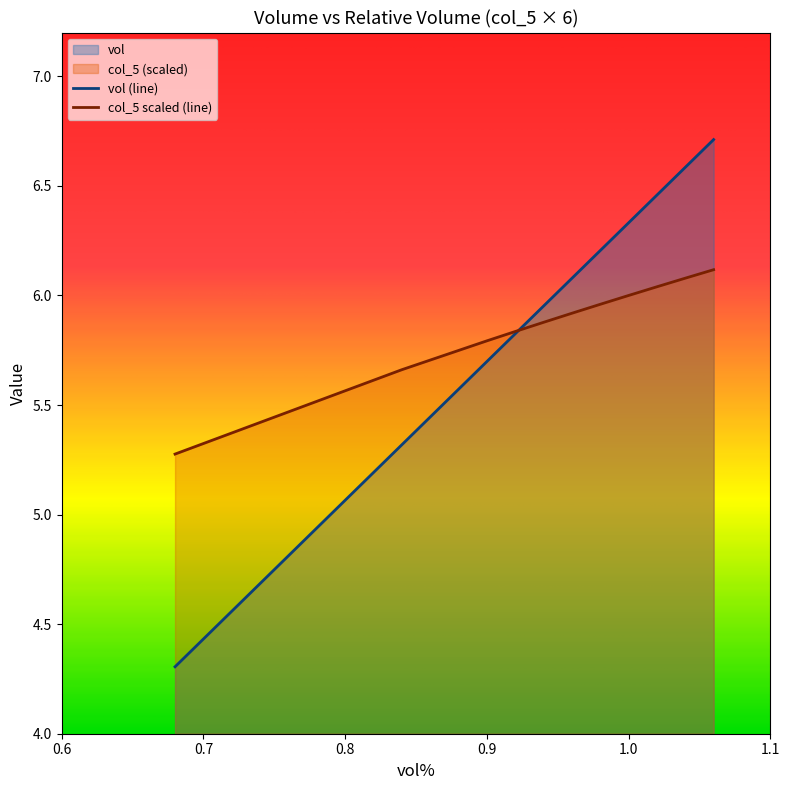

The value of vol at z08 is 4.3. True or false?

True